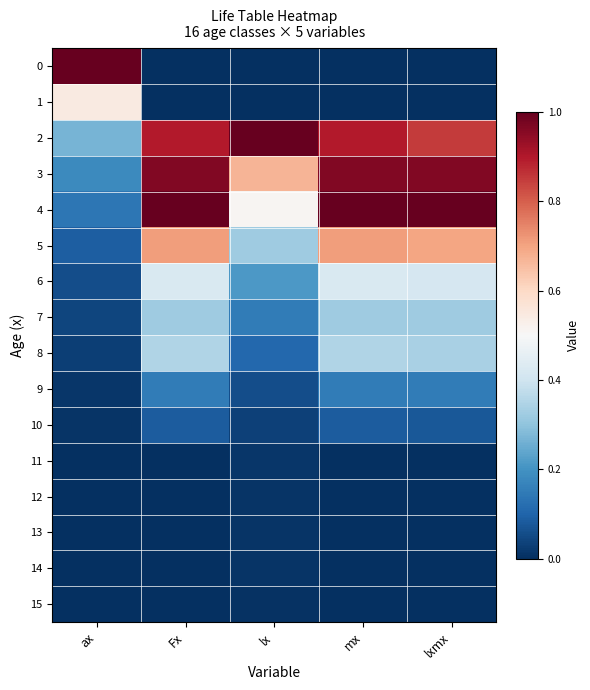

At which category is the sum across all series the highest?

Fx